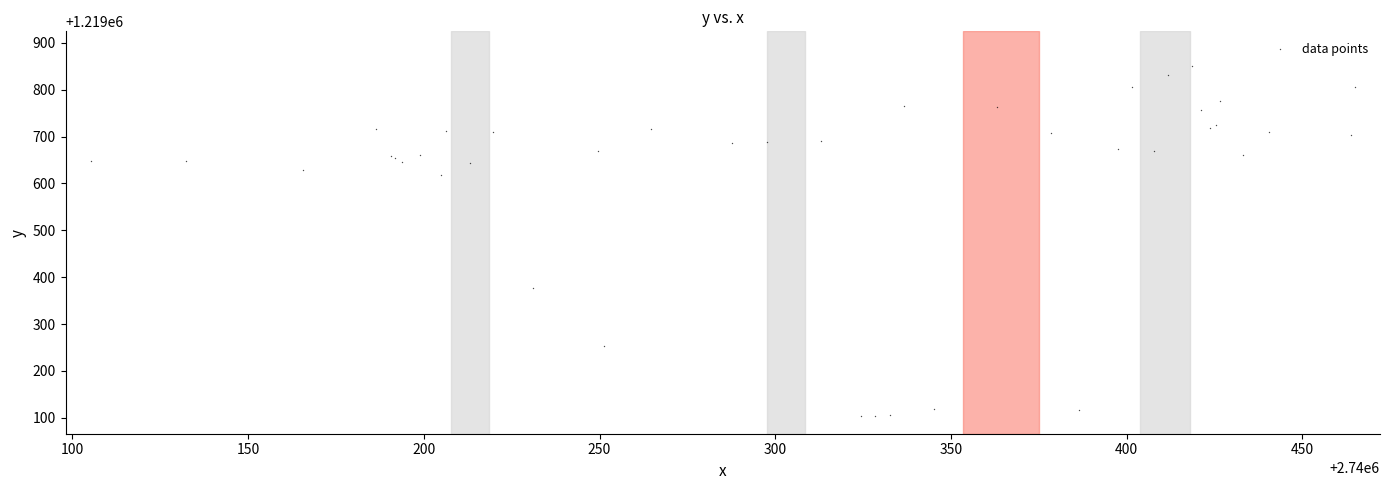

What Y value in the scatter plot is closest to 1219476?

1219377.6